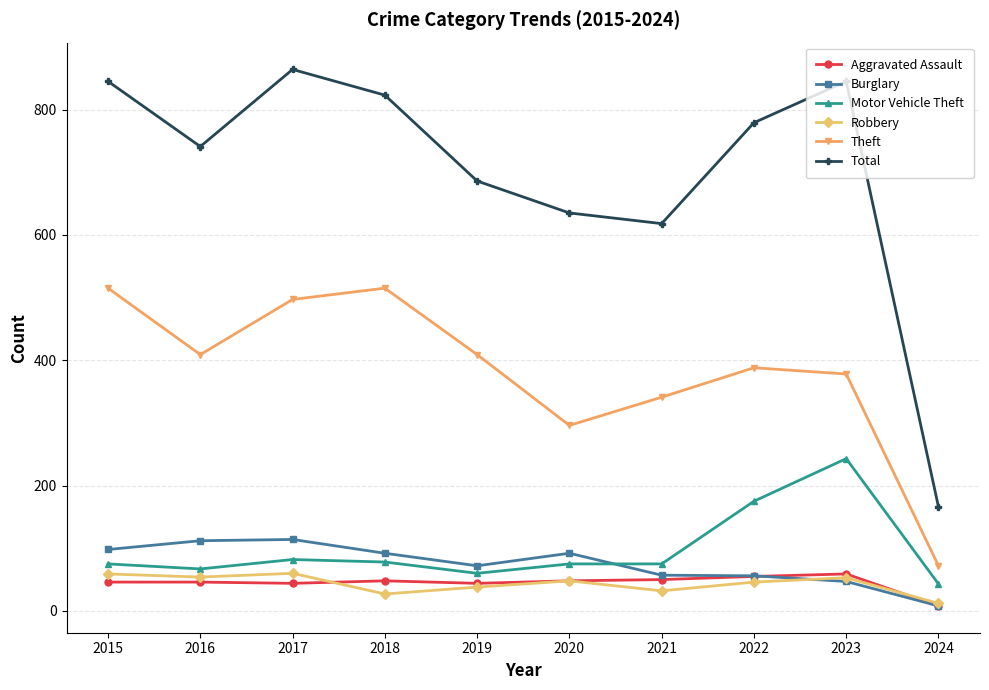

Which series has the largest range (max minus min)?

Total